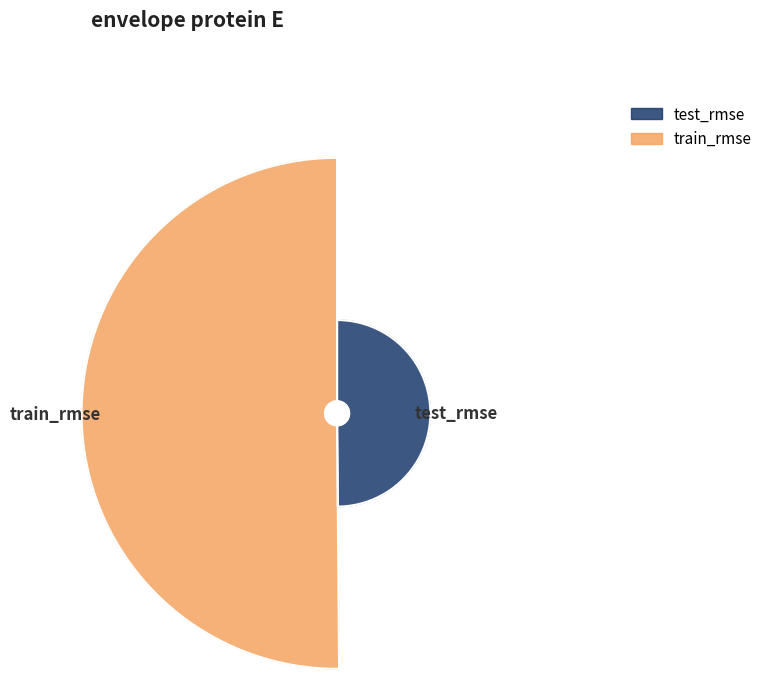

How much of the chart is everything except test_rmse?

50.1%